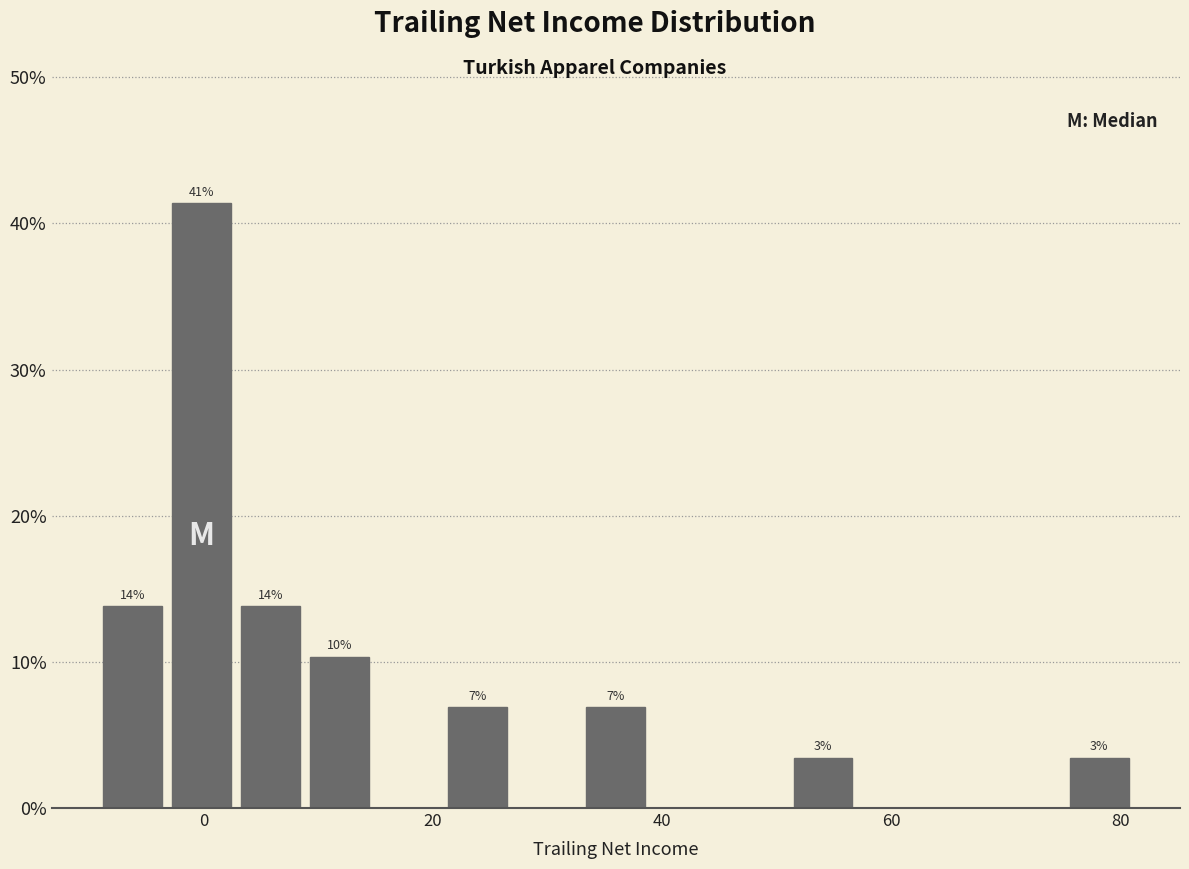

Around what value on the x-axis is the tallest bar? Give the approximate position of its centre, as read against the axis.

0